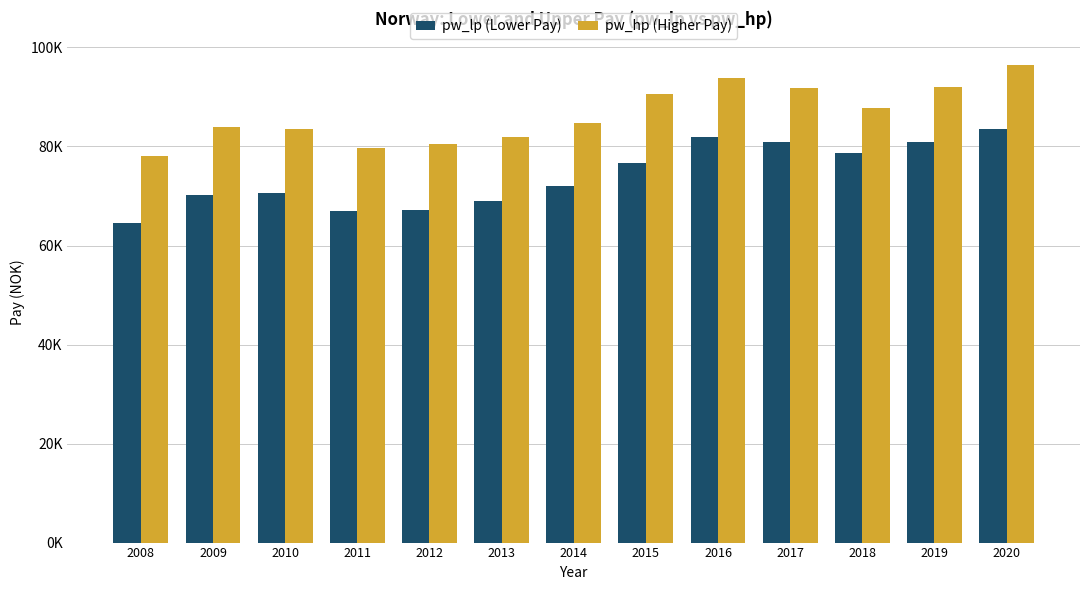

At which label is pw_hp (Higher Pay) closest to 87298?

2018